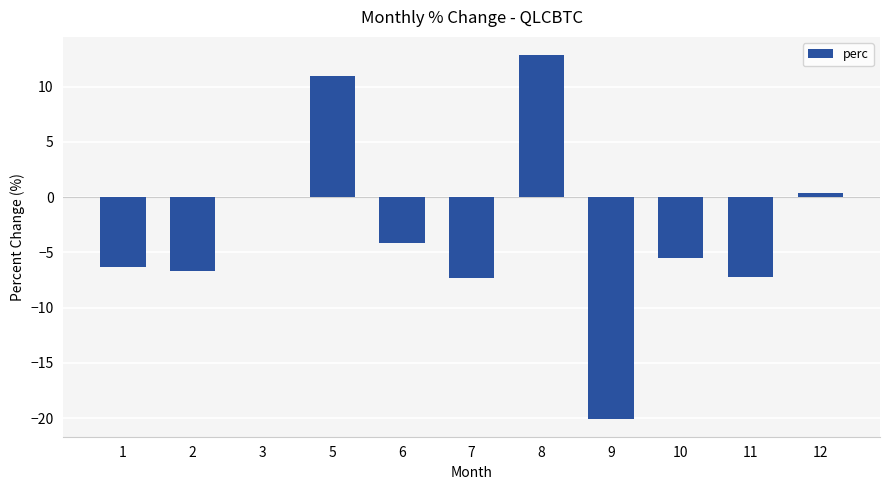

What is the sum of all values?

-33.1